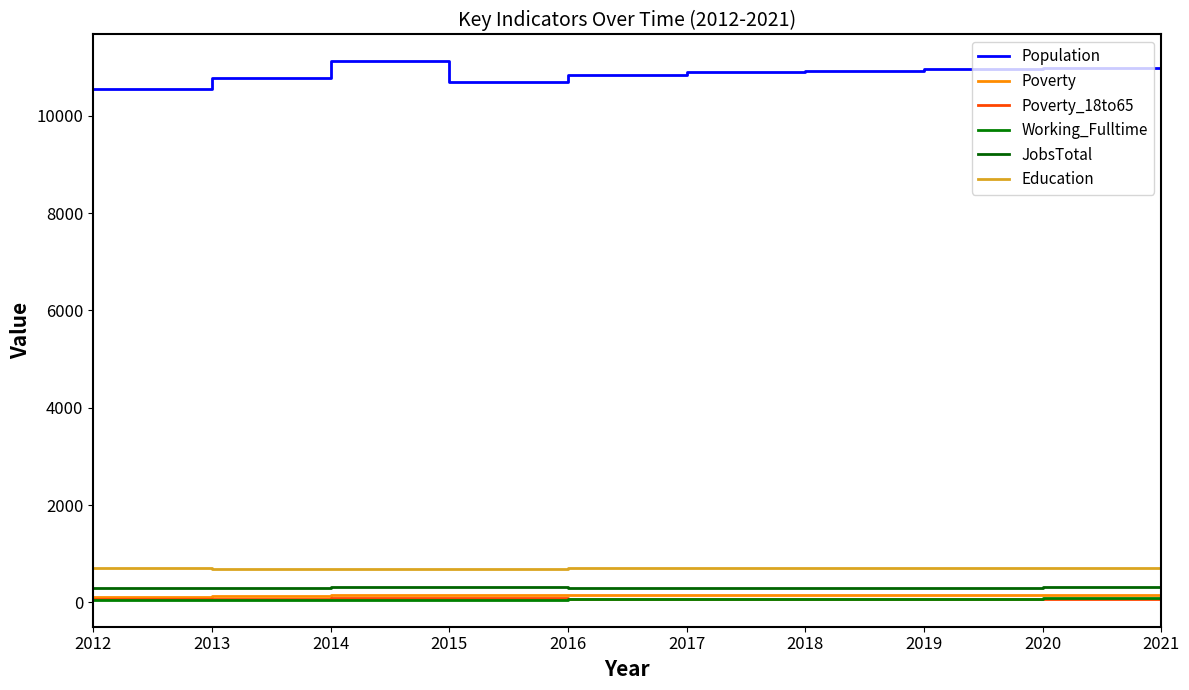

True or false: Poverty_18to65 and Population intersect in this chart.

False